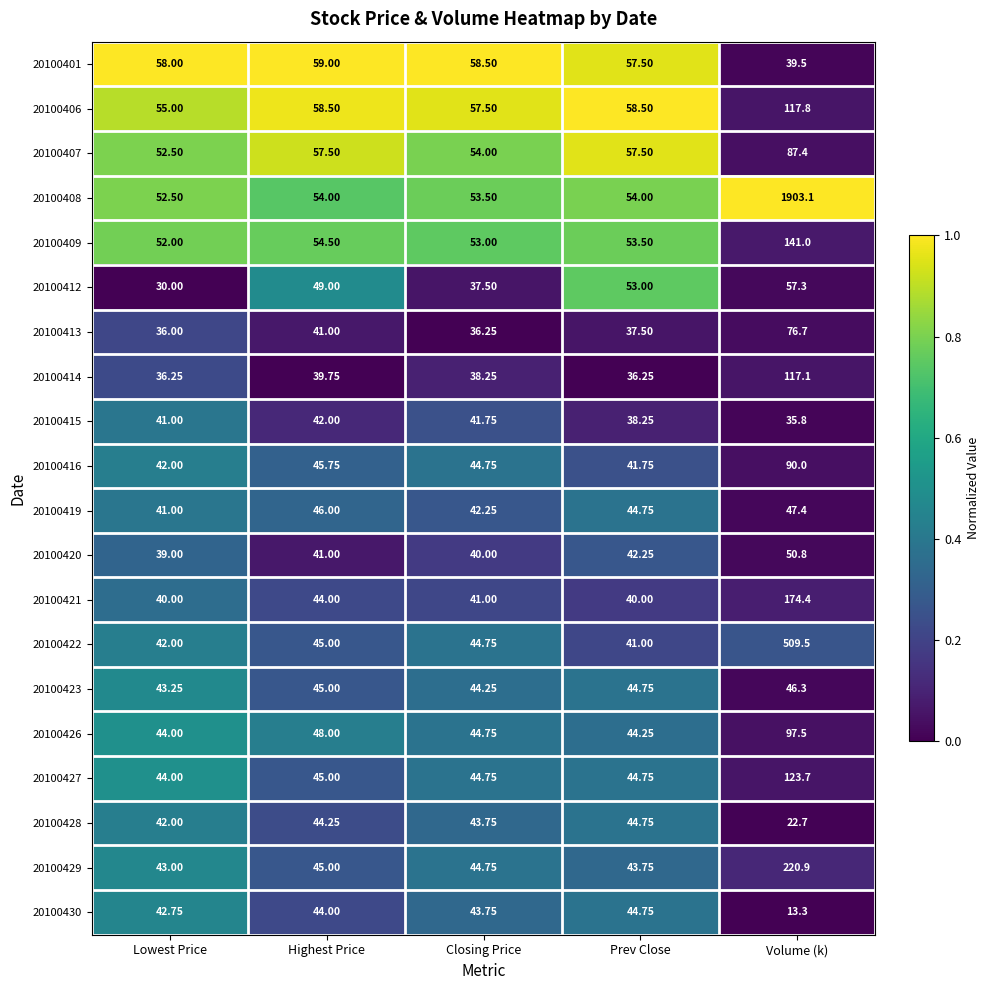

List the labels in order of 20100415 value, largest first.

Highest Price, Closing Price, Lowest Price, Prev Close, Volume (k)